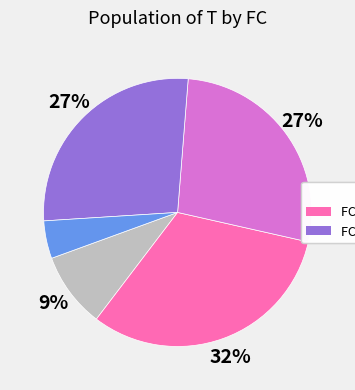

To the nearest percent, what is the difference between the largest and smallest slice percentages?

27%